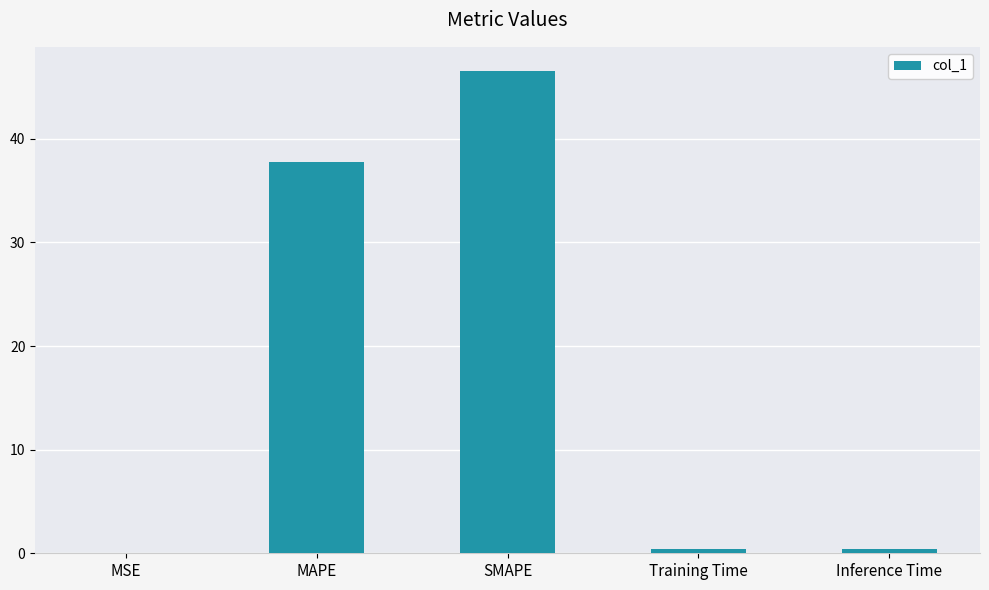

What is the change in value from MAPE to SMAPE?

+8.8